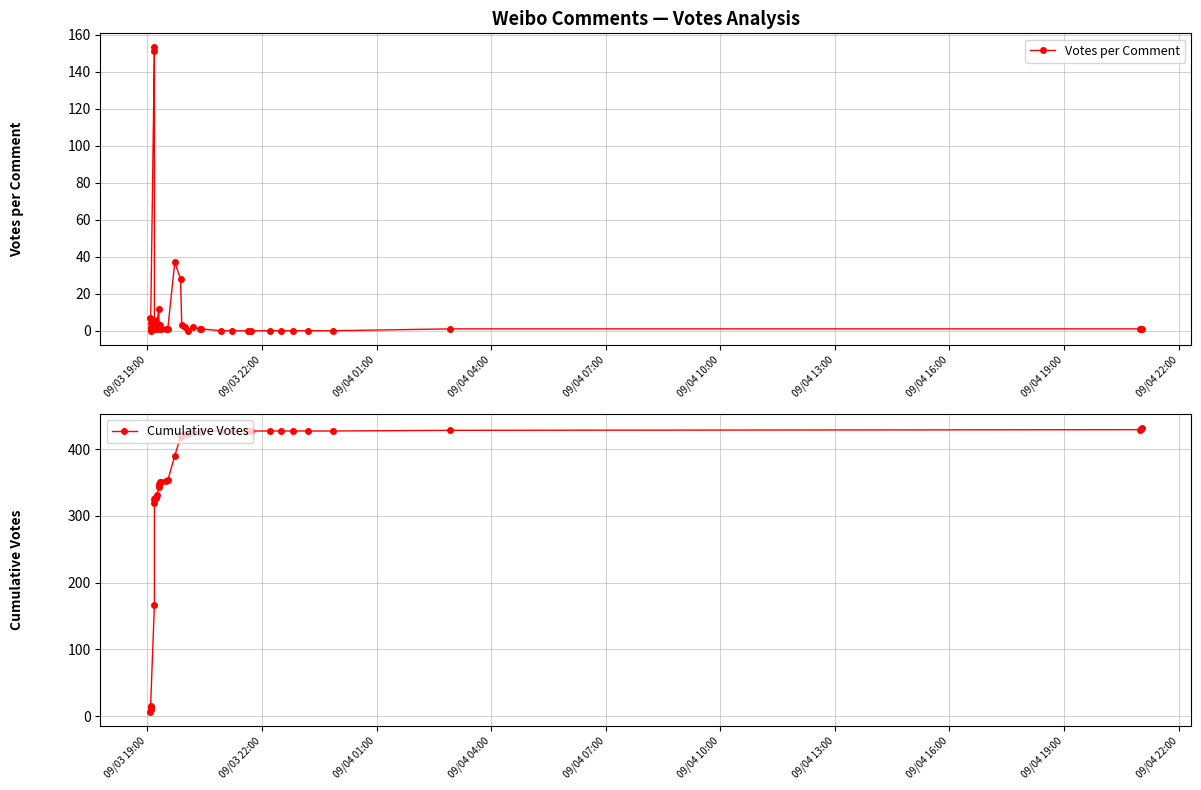

Which series has the largest total across all categories?

Cumulative Votes